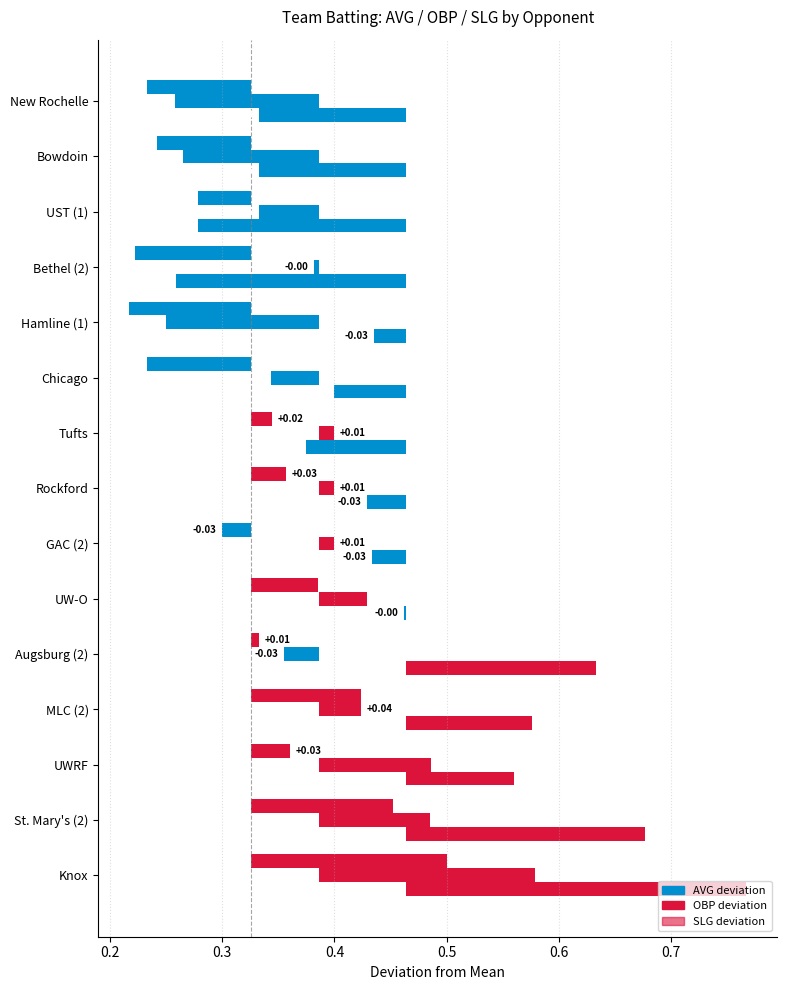

What is the lowest value of the AVG series?

0.2